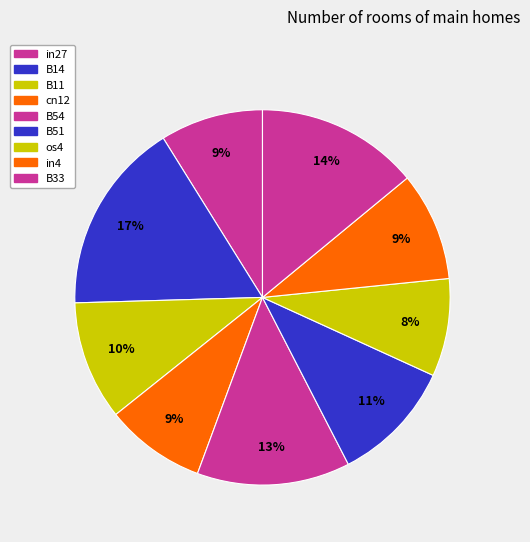

What is the total percentage of os4 and B54?

21.6%